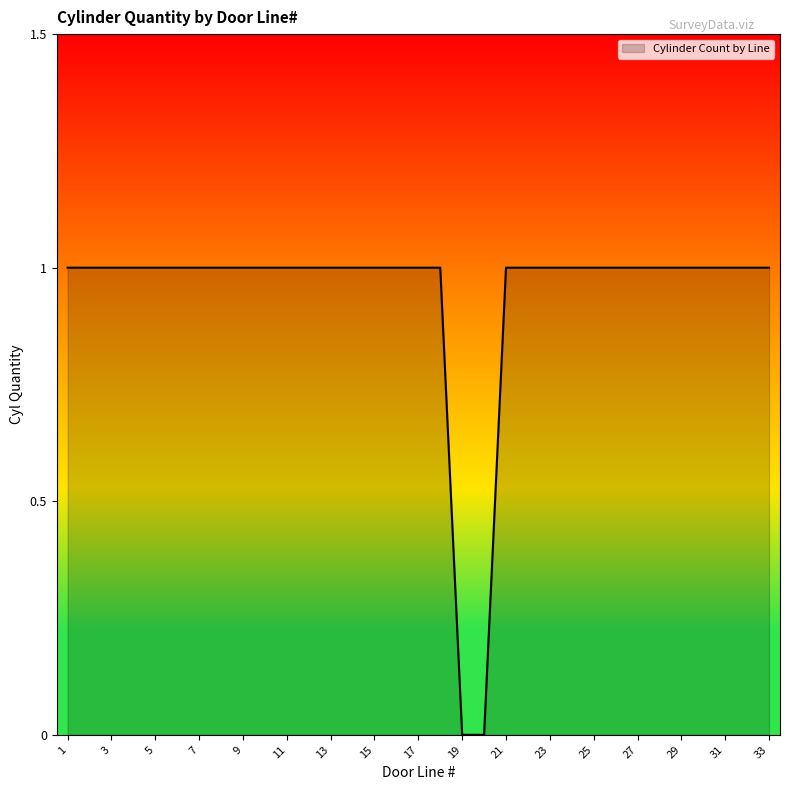

How many categories are shown in the chart?

33